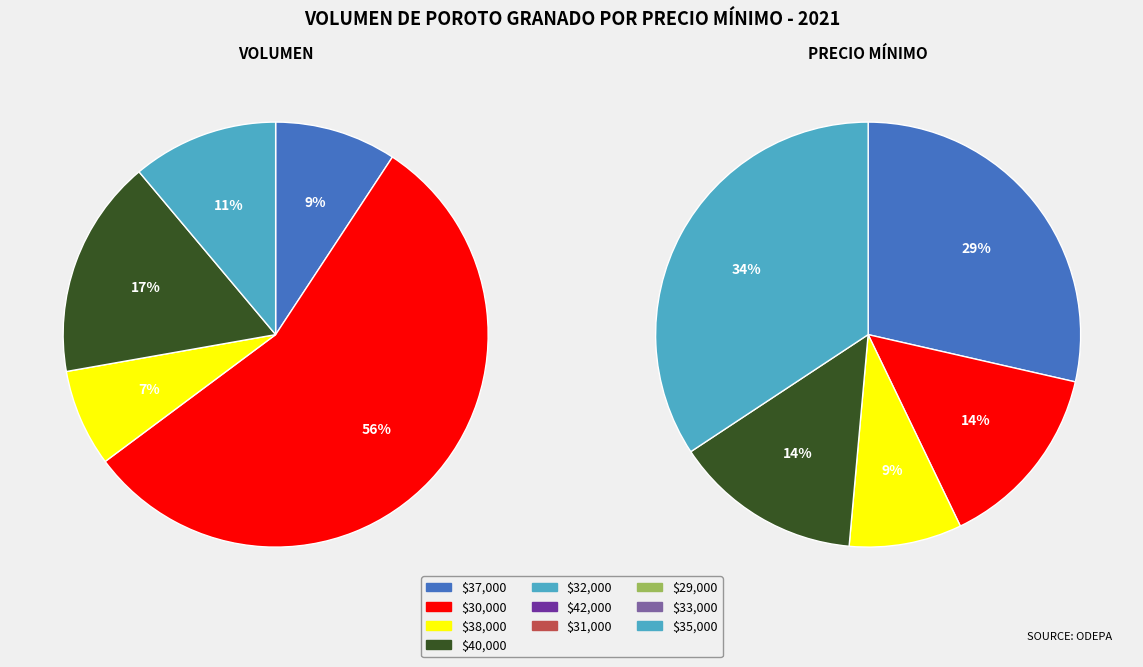

Is 12 the majority of the pie?

No